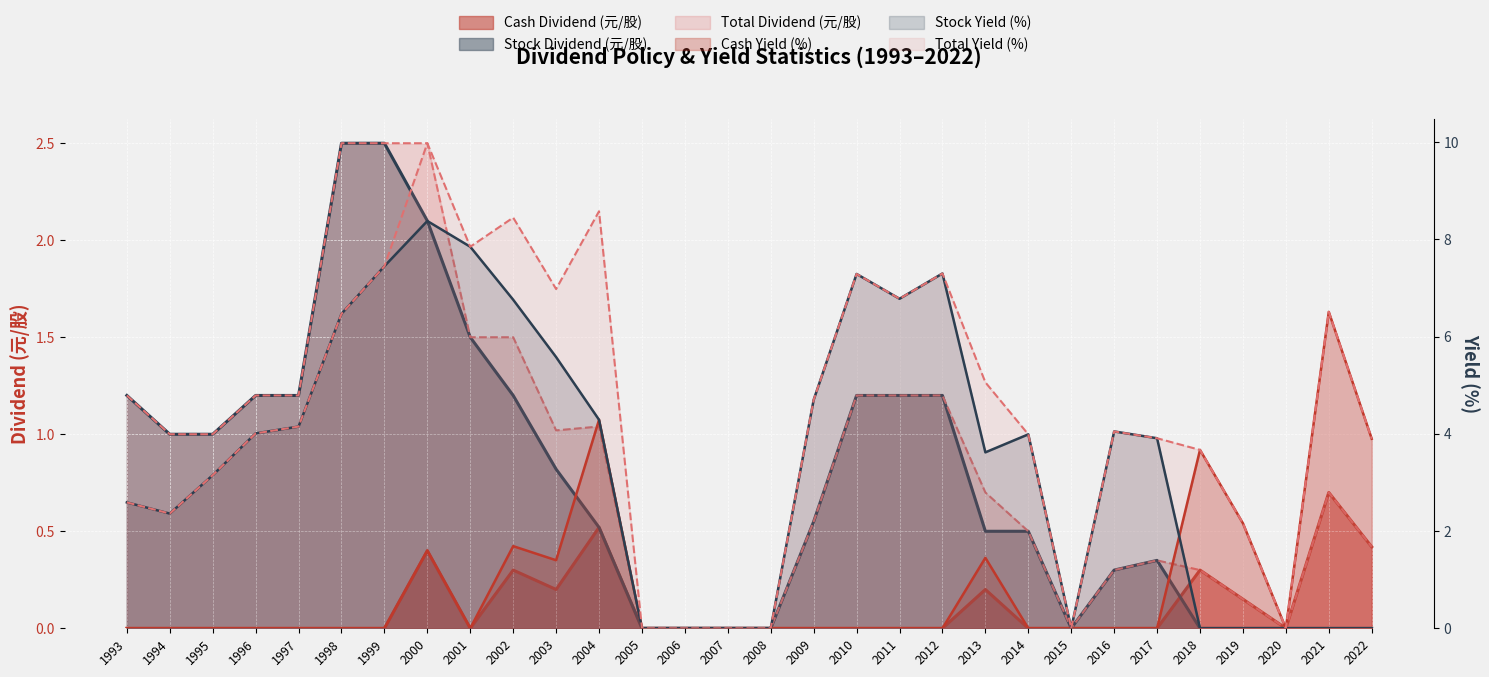

Between which two adjacent categories do Stock Yield (%) and Cash Dividend (元/股) first intersect?

2017 and 2018